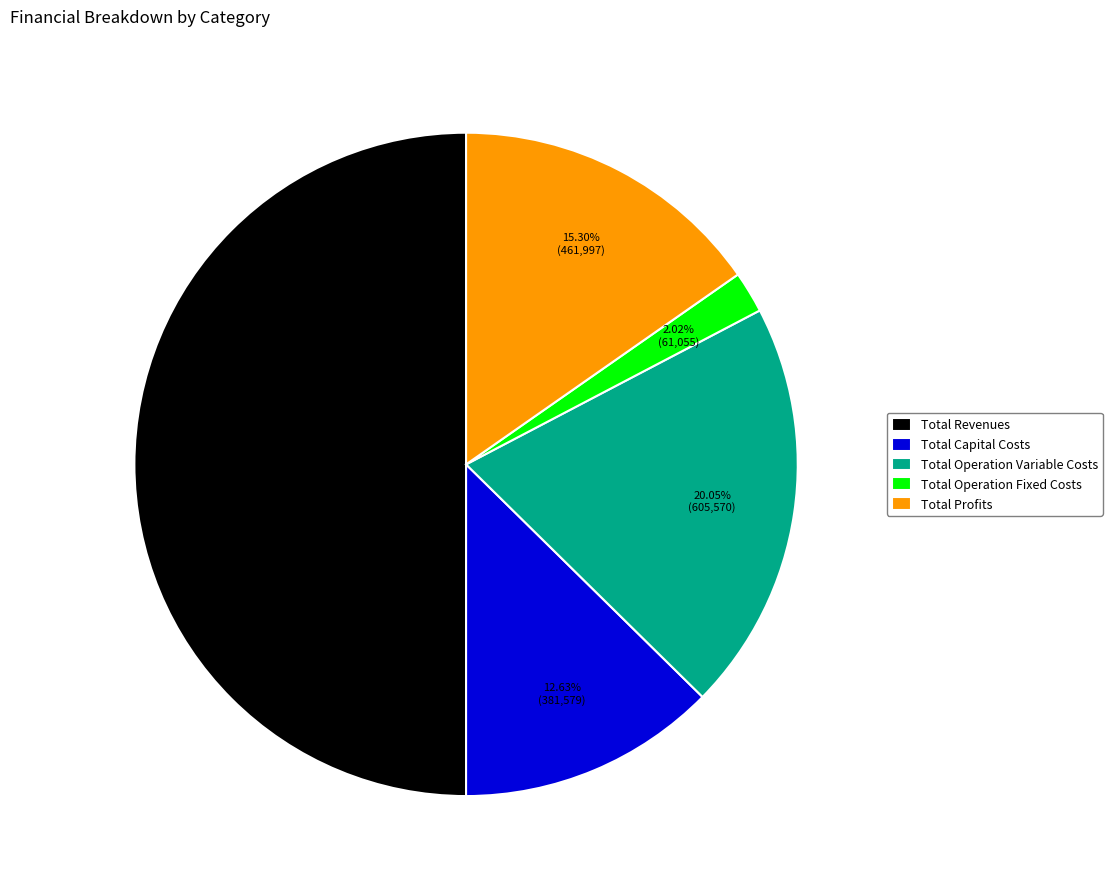

Rank the categories by value from lowest to highest.

Total Operation Fixed Costs, Total Capital Costs, Total Profits, Total Operation Variable Costs, Total Revenues